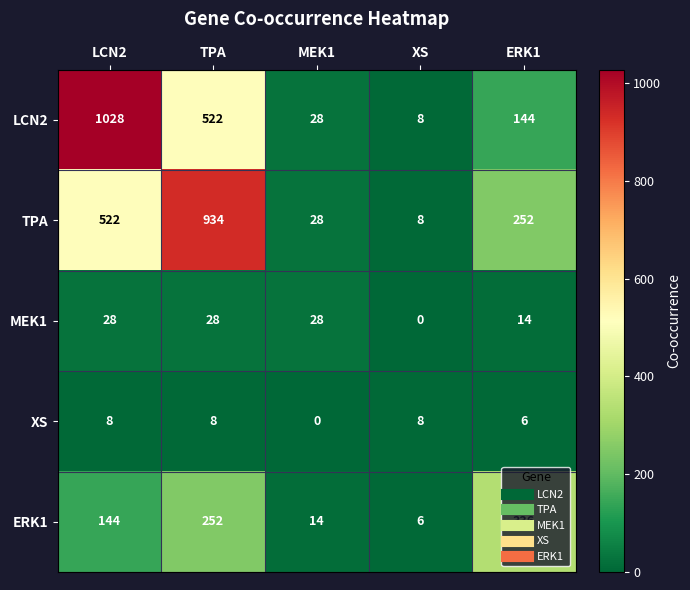

List the series in order of their peak value, lowest first.

XS, MEK1, ERK1, TPA, LCN2